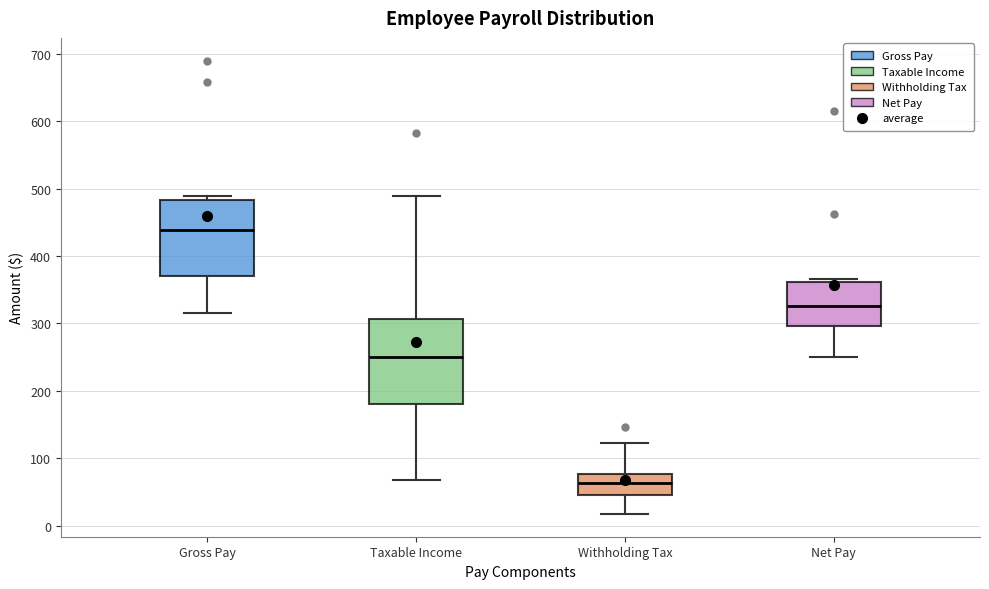

Comparing the boxes themselves (not the whiskers), which one is the tallest?

Taxable Income